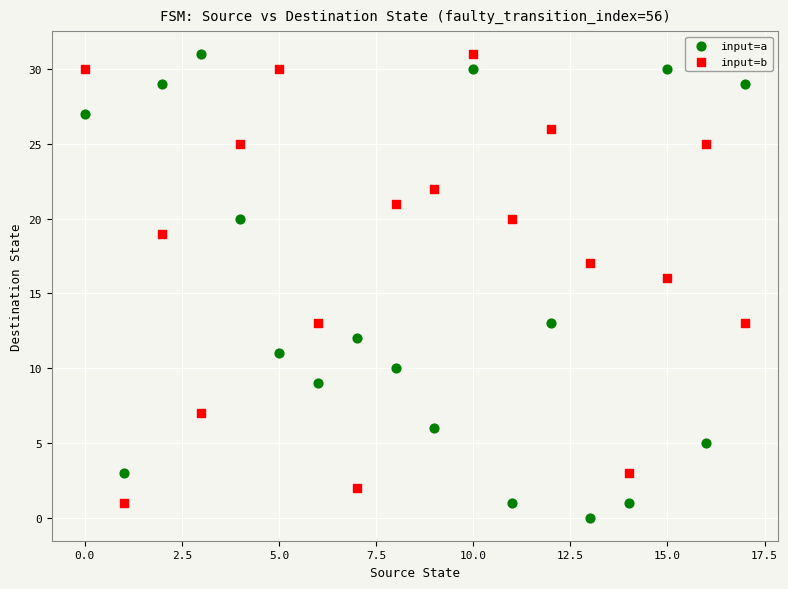

Across all series, what Y value is closest to 15?

16